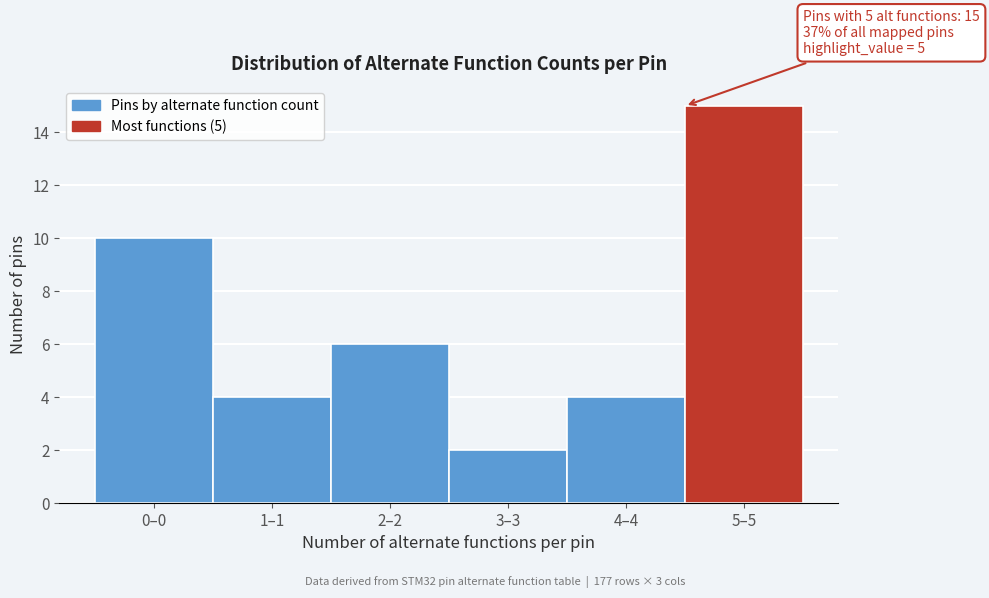

Reading right to left, list all the values displayed in this chart.

15	4	2	6	4	10